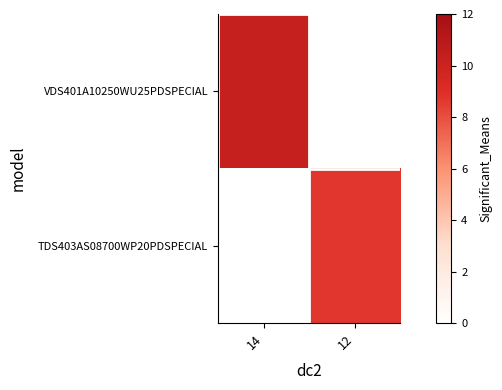

Reading right to left, what are all the values shown in this chart?

VDS401A10250WU25PDSPECIAL: 12=0.0	14=10.2
TDS403AS08700WP20PDSPECIAL: 12=8.7	14=0.0